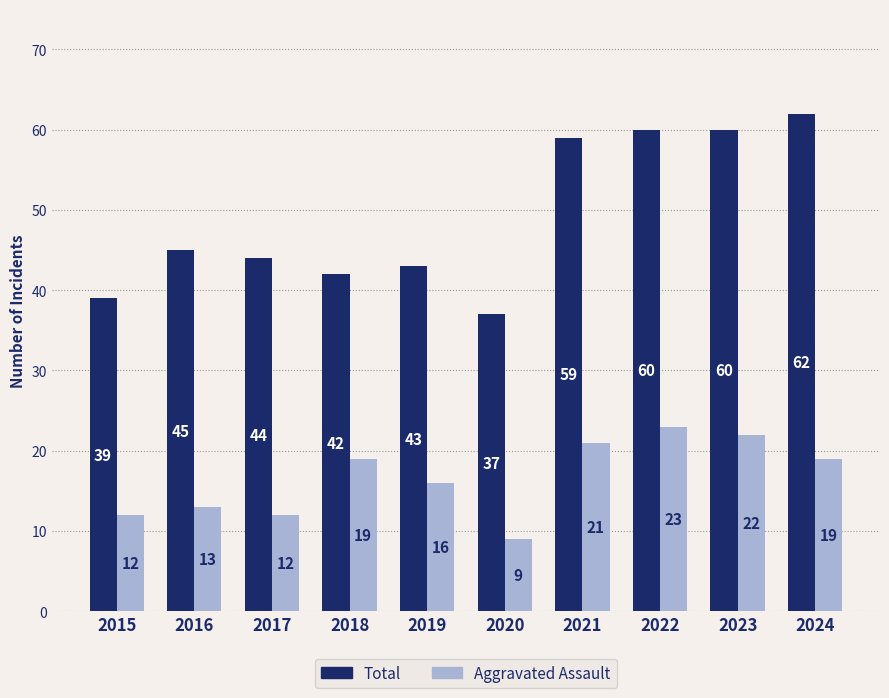

At which category is the sum across all series the highest?

2022